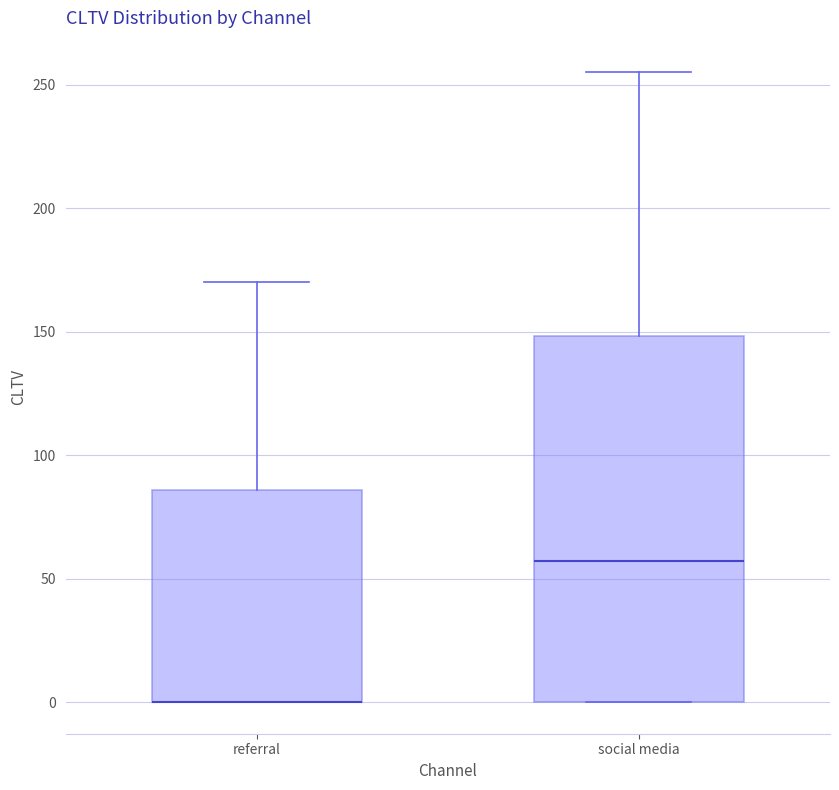

Reading left to right, read every box against the y-axis: the position of its median line, the range the box covers, and the ends of its whiskers. The values are not printed on the chart, so give them approximately, as read against the axis.

referral: median 0 (drawn on the box's lower edge), box 0 to 85, whiskers 0 to 170
social media: median 55, box 0 to 150, whiskers 0 to 255